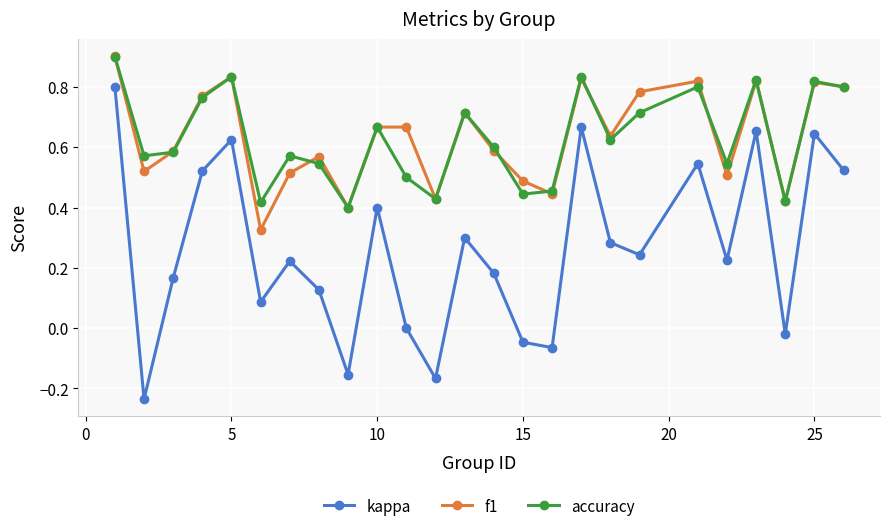

What is the maximum value shown in the chart?

0.9